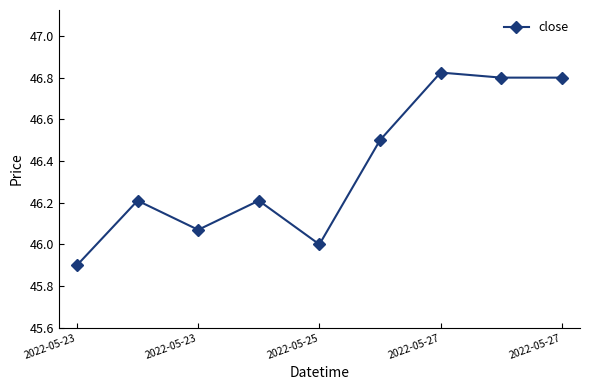

What is the value of the 6th point from the left?

46.5